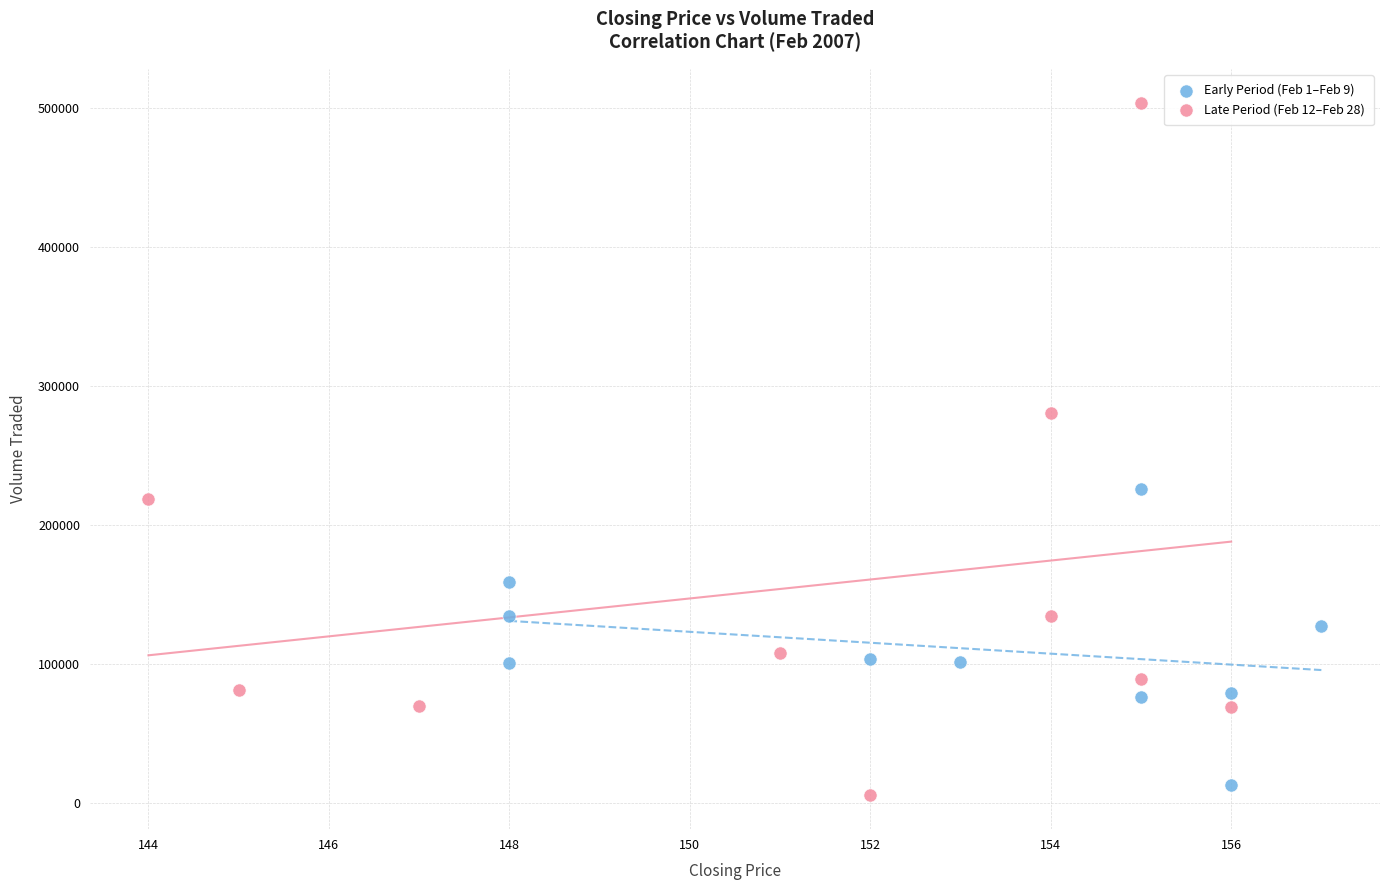

Which series reaches the maximum Y coordinate?

Late Period (Feb 12–Feb 28)